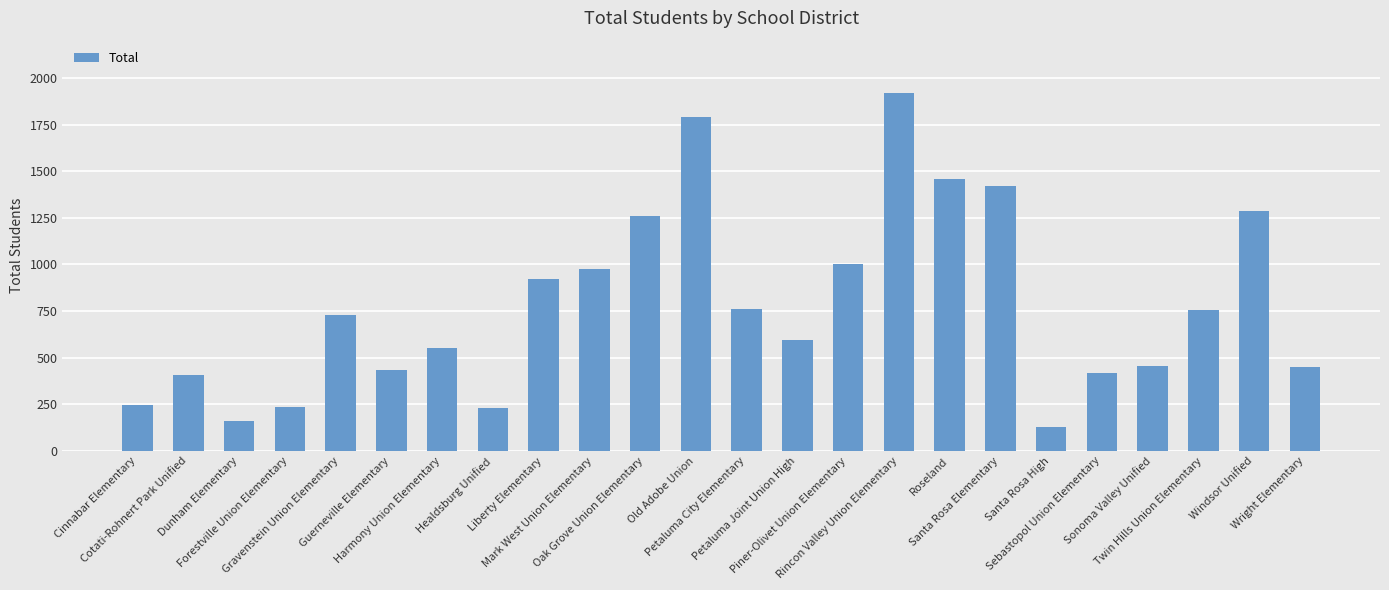

What is the difference between the values at Twin Hills Union Elementary and Mark West Union Elementary?

219